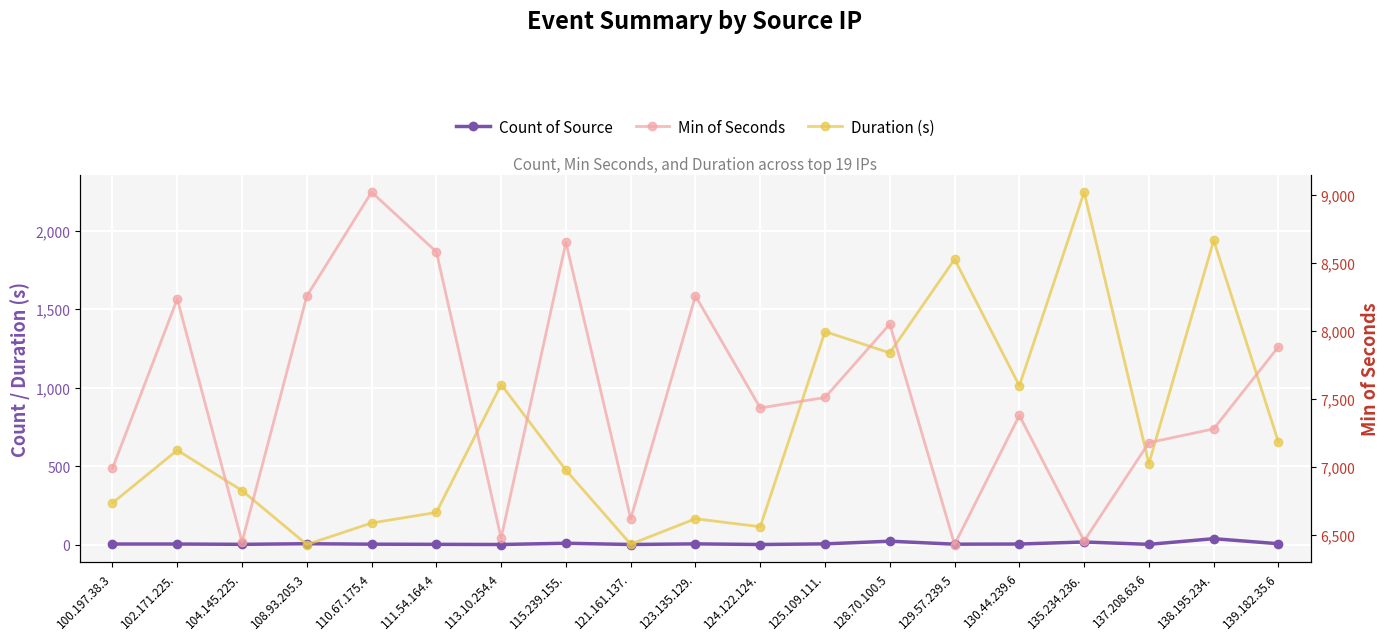

What is the difference between the second highest and second lowest values in the Min of Seconds series?

2203